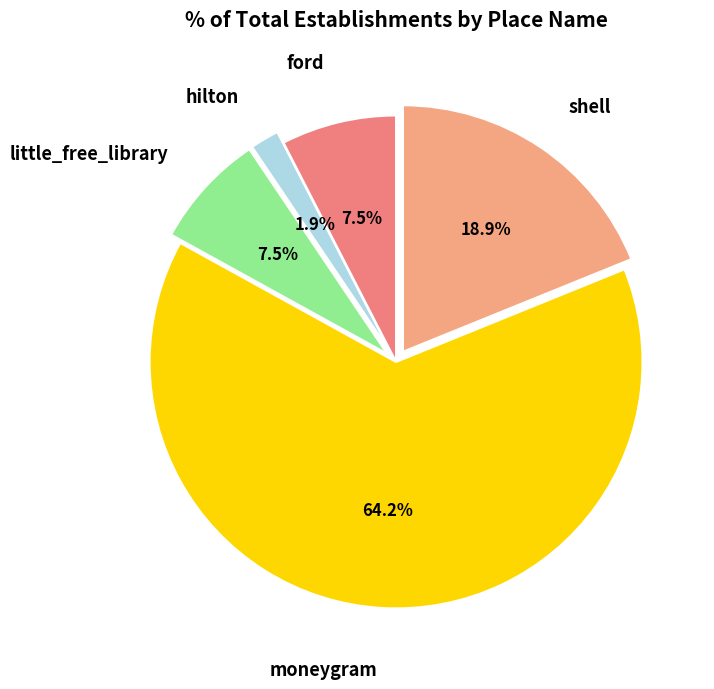

Count the number of slices in the pie.

5